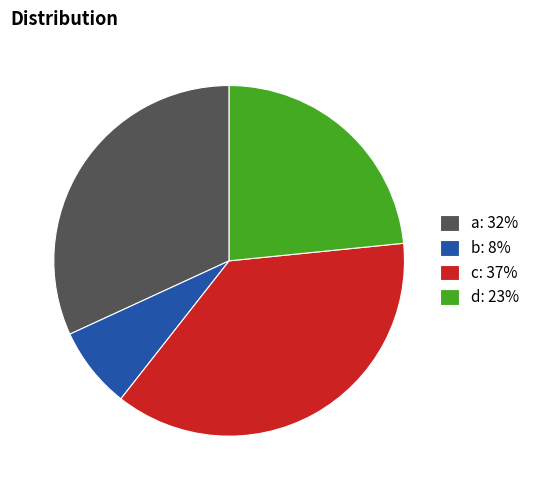

Is it true that c is 37% of the pie?

True